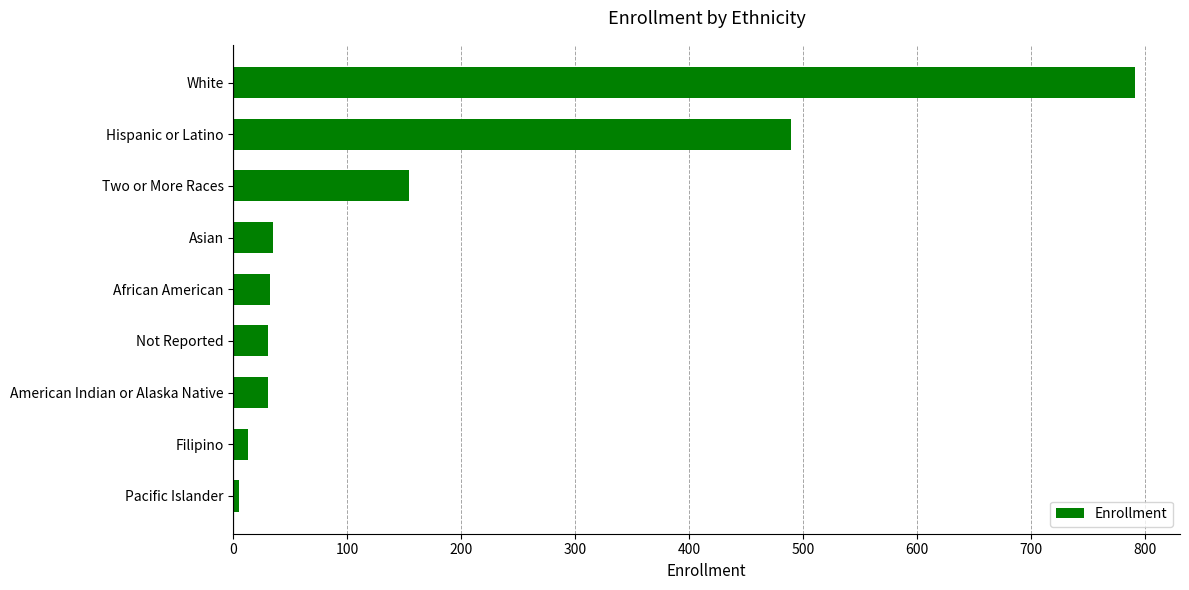

What is the difference between the maximum and minimum values?

786